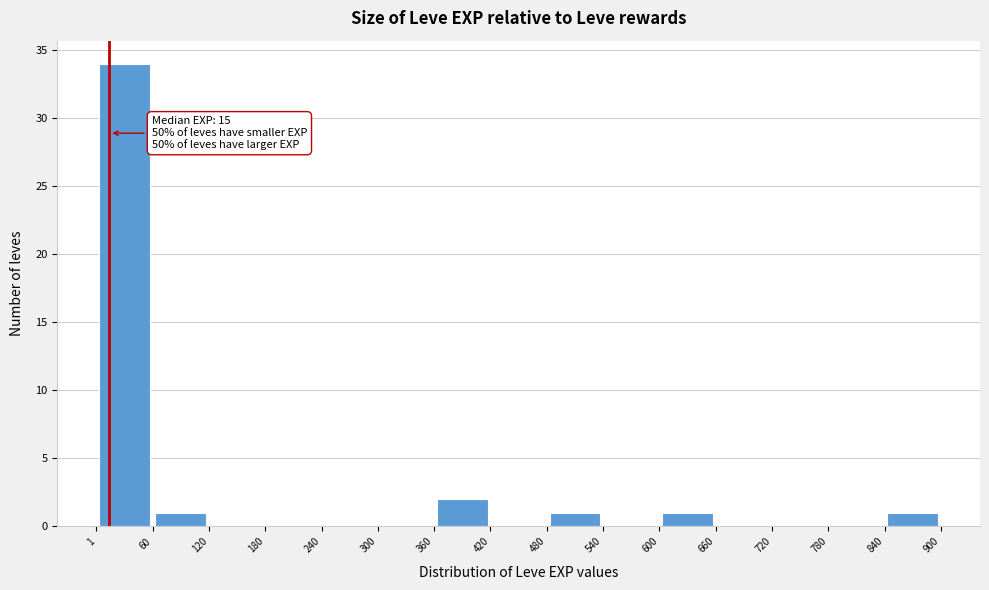

Which range on the x-axis has the tallest bar?

1 to 60